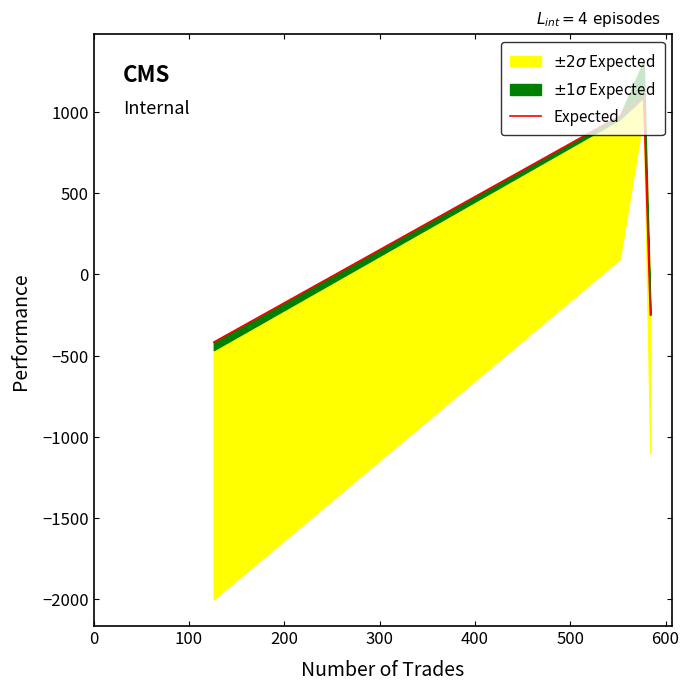

True or false: there are more than 2 points higher than both neighbors.

False